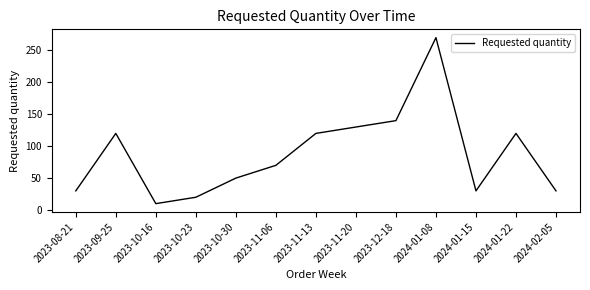

Where is the data nearest to the value 140?

2023-12-18